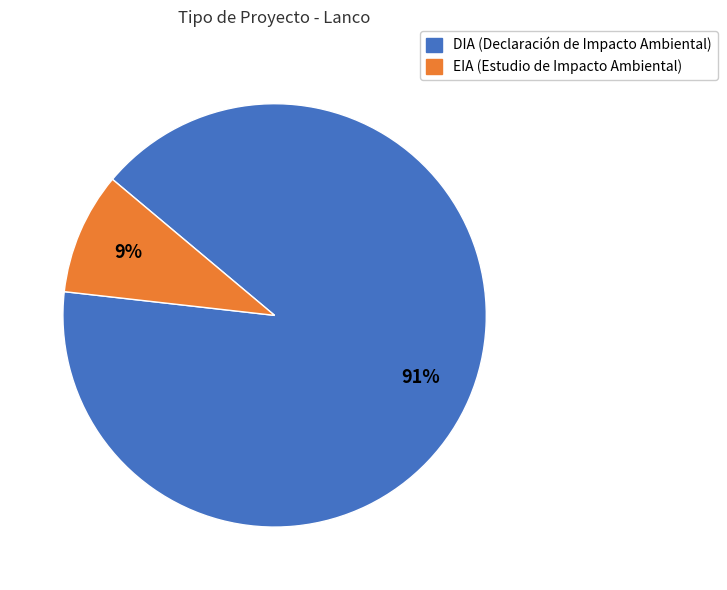

True or false: DIA accounts for 91% of the total.

True